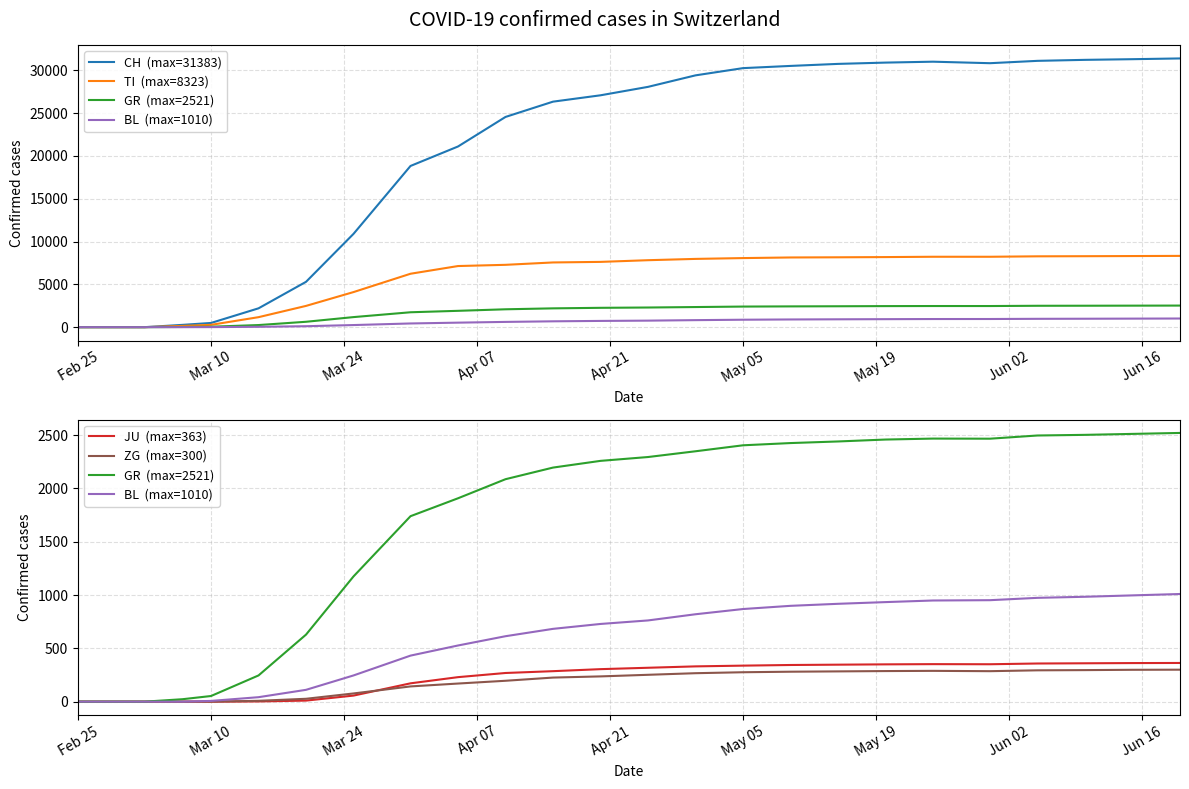

How many values in JU  (max=363) are above zero?

20